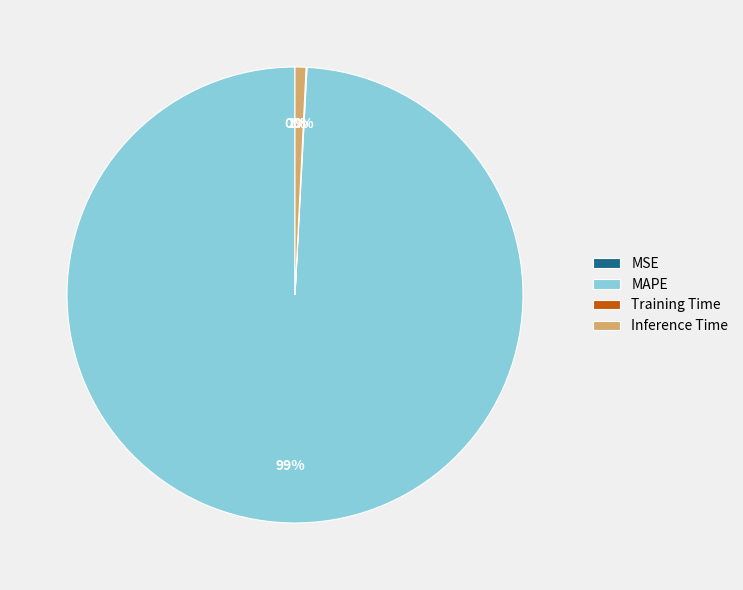

Which slice is the largest?

MAPE